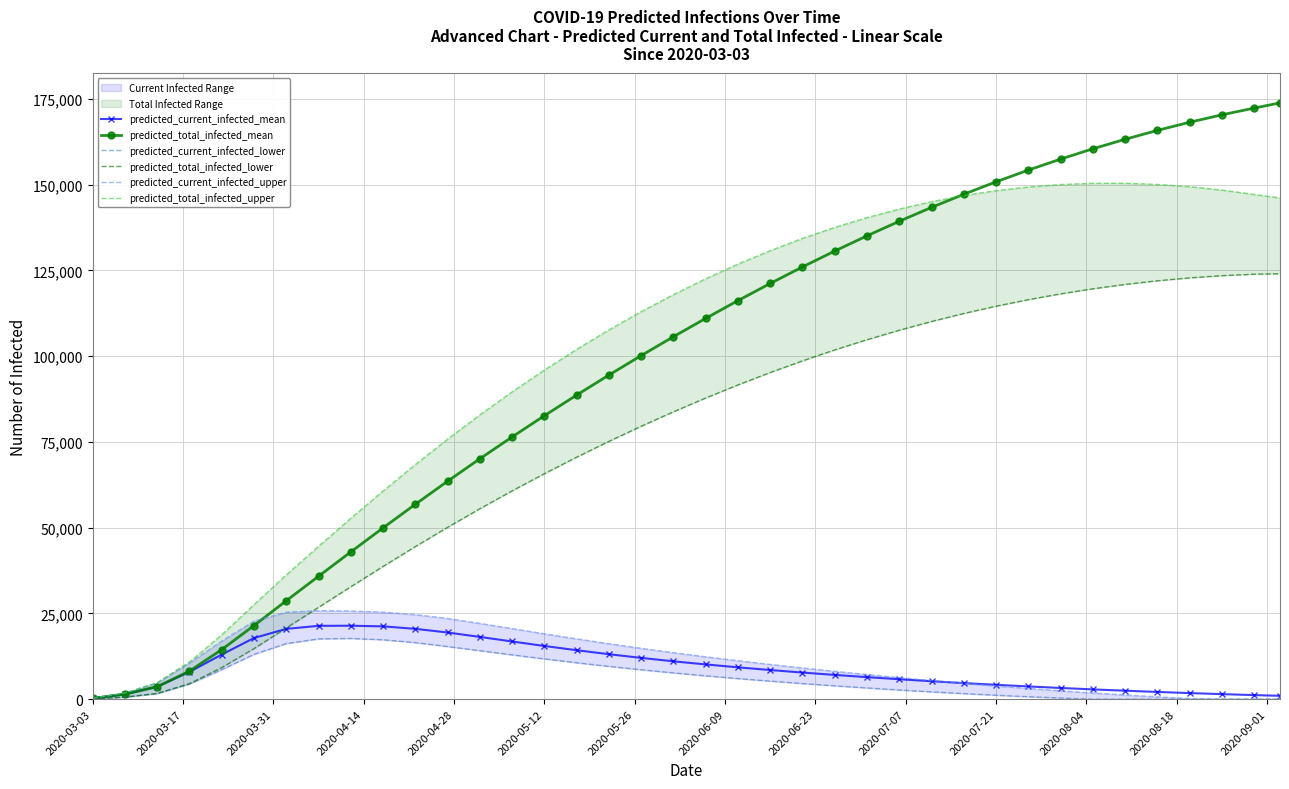

What is the highest value of the predicted_current_infected_mean series?

21406